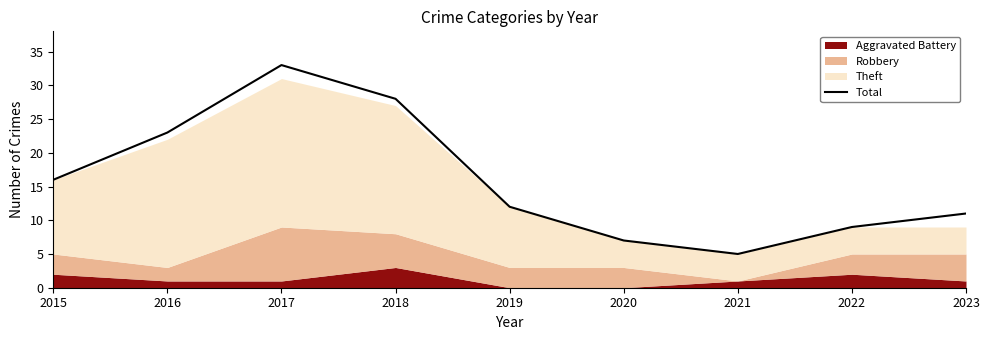

Reading left to right, what are all the values shown in this chart?

2015=16	2016=23	2017=33	2018=28	2019=12	2020=7	2021=5	2022=9	2023=11